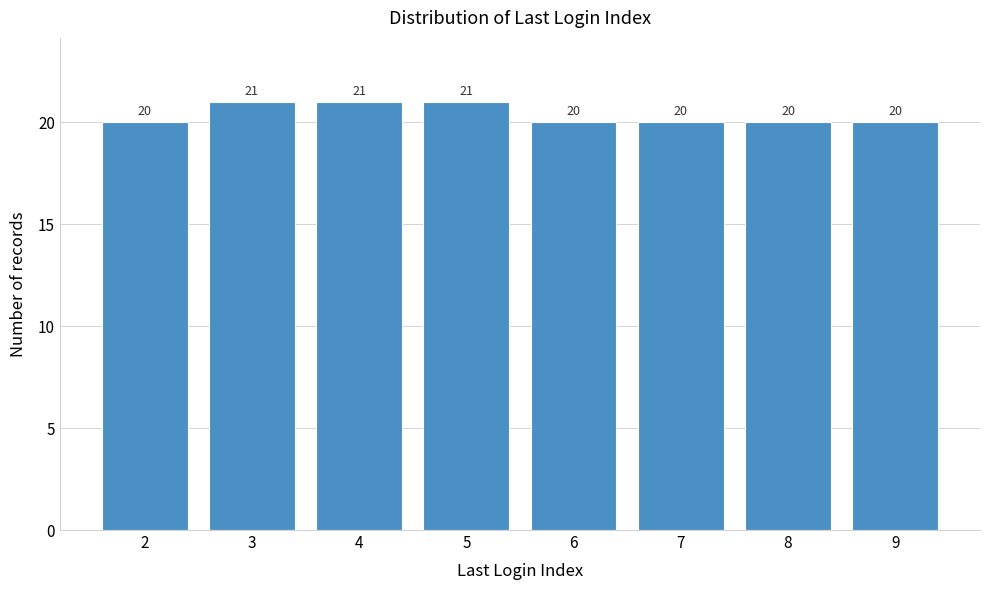

Reading left to right, extract all data points from this chart.

2=20	3=21	4=21	5=21	6=20	7=20	8=20	9=20